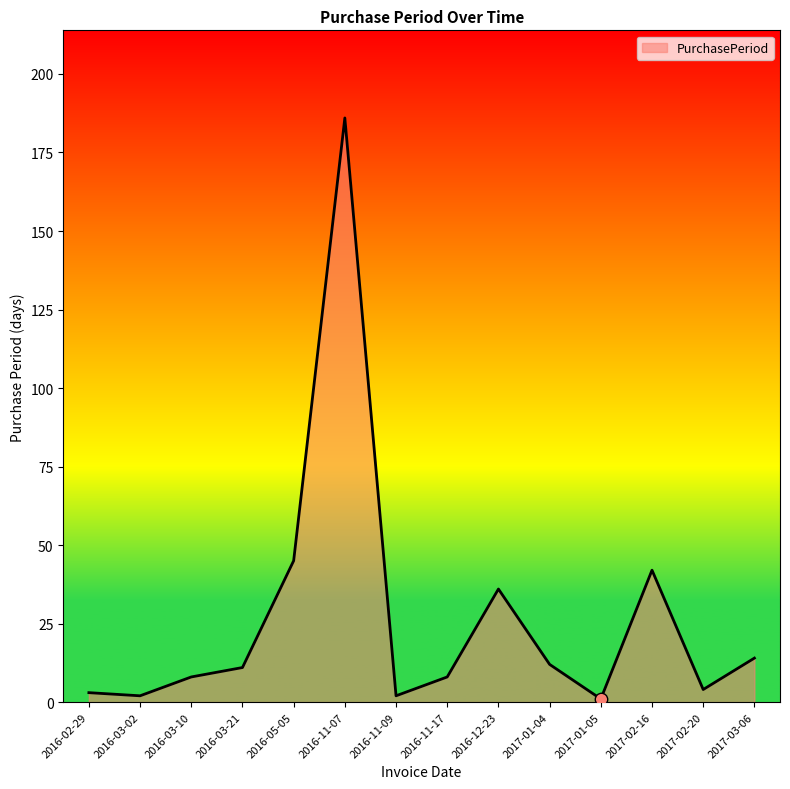

Approximately how many times larger is the value at 2016-03-02 compared to 2016-03-21?

0.2